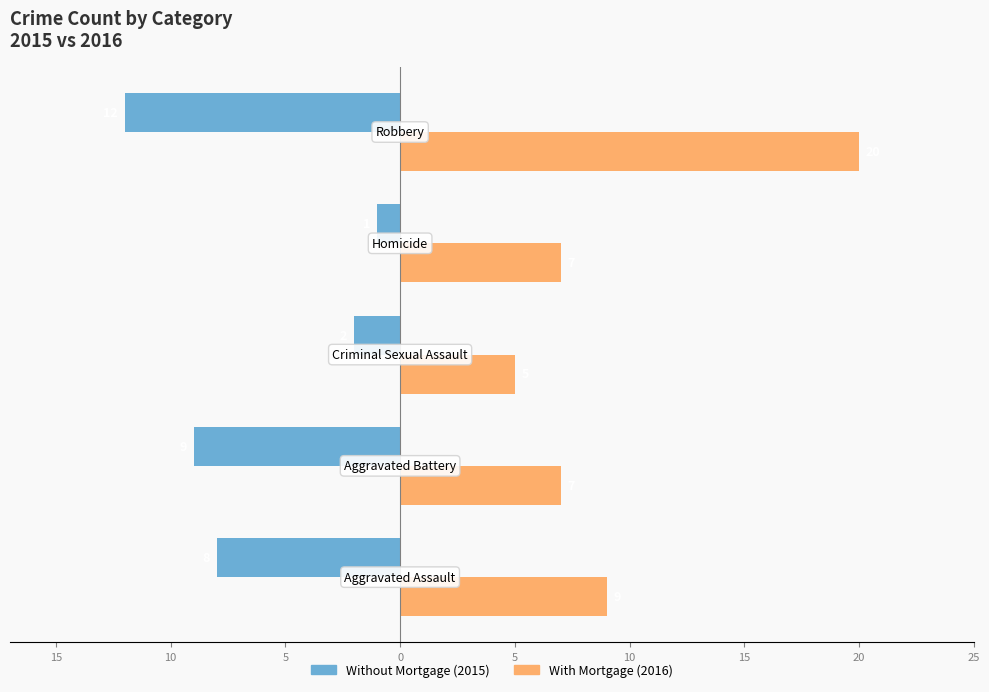

How many bars are there in total?

10